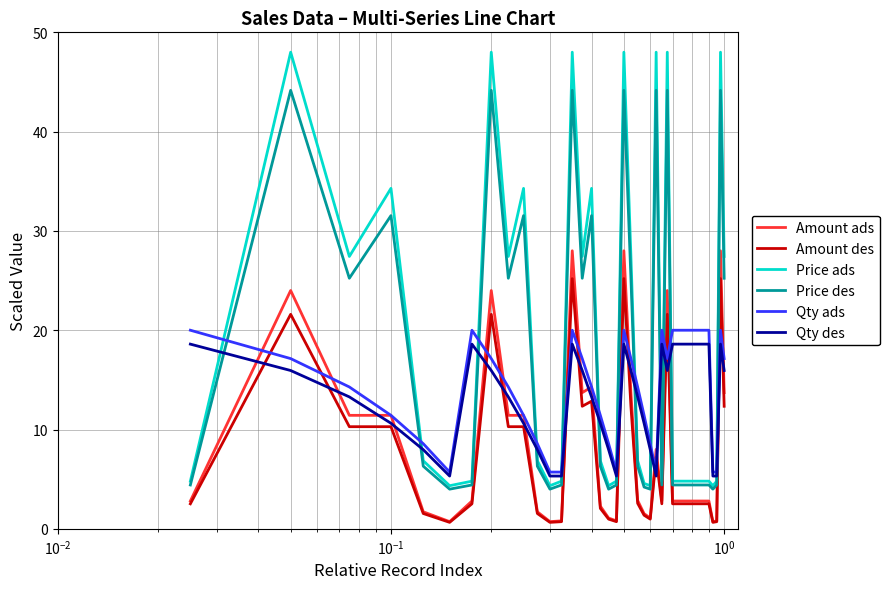

What is the highest value of the Price des series?

44.2